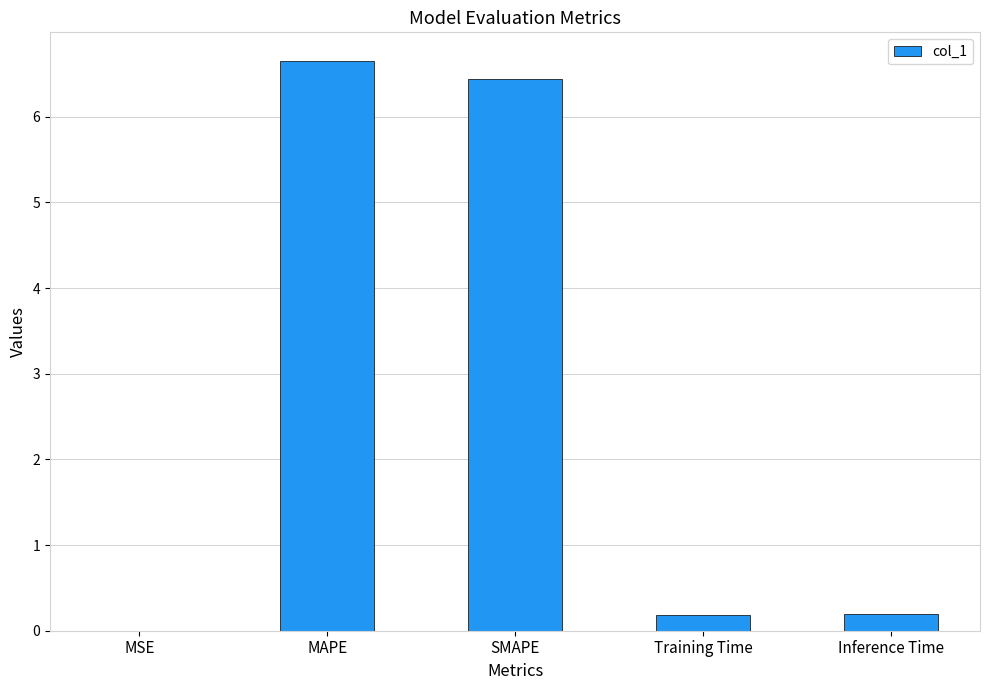

How many categories are shown in the chart?

5